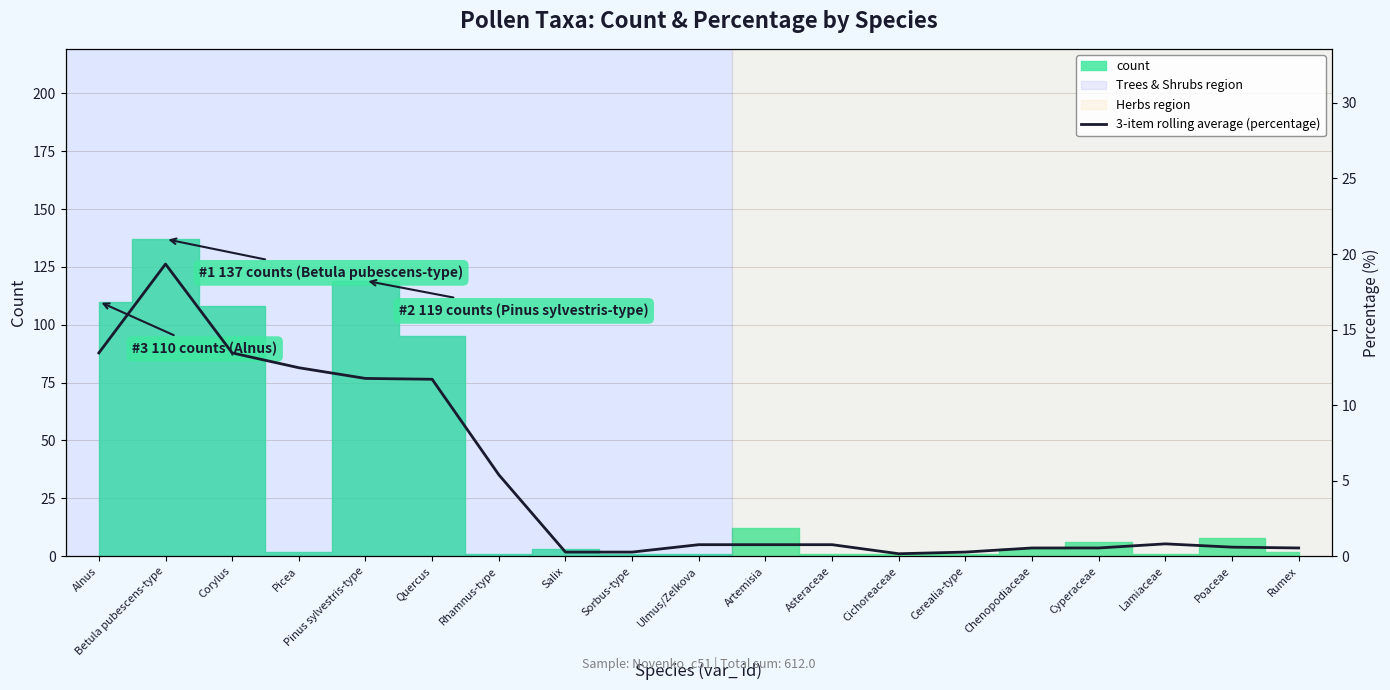

Count the number of categories in the chart.

19